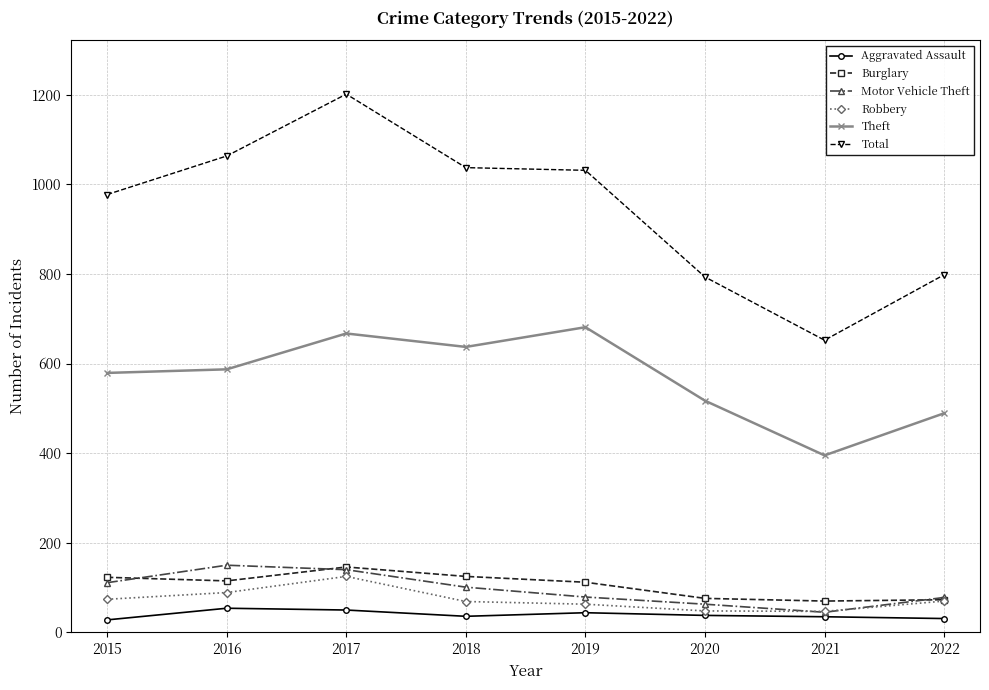

Is it true that Total equals 1053 at 2020?

False